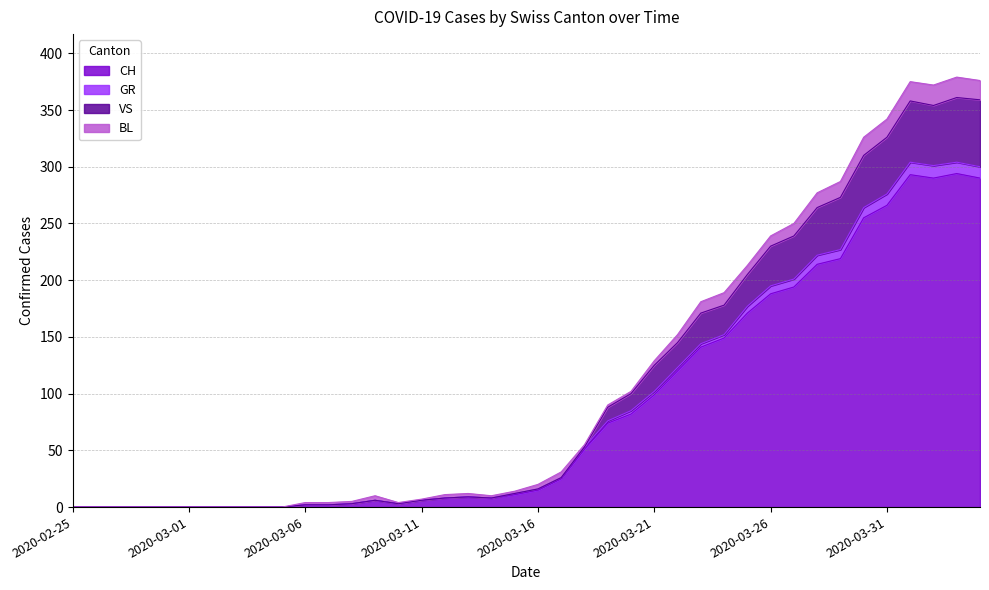

True or false: CH has a value of 266 at 2020-03-31.

True